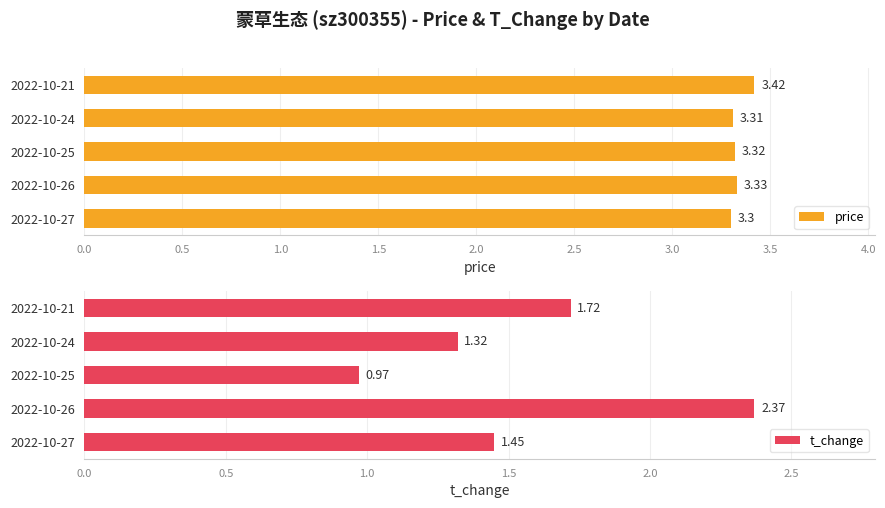

List the labels in order of price value, largest first.

2022-10-21, 2022-10-26, 2022-10-25, 2022-10-24, 2022-10-27